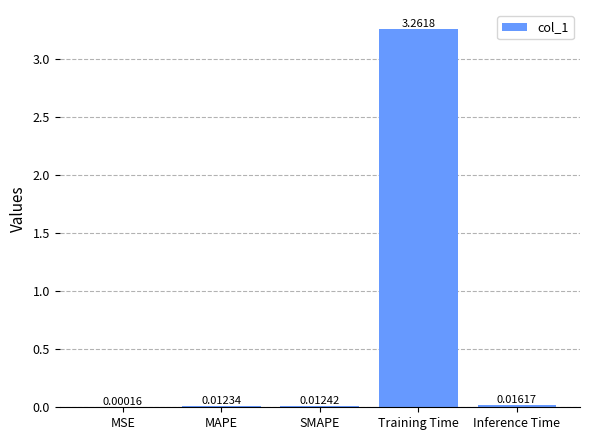

Between MSE and Training Time, which is larger?

Training Time